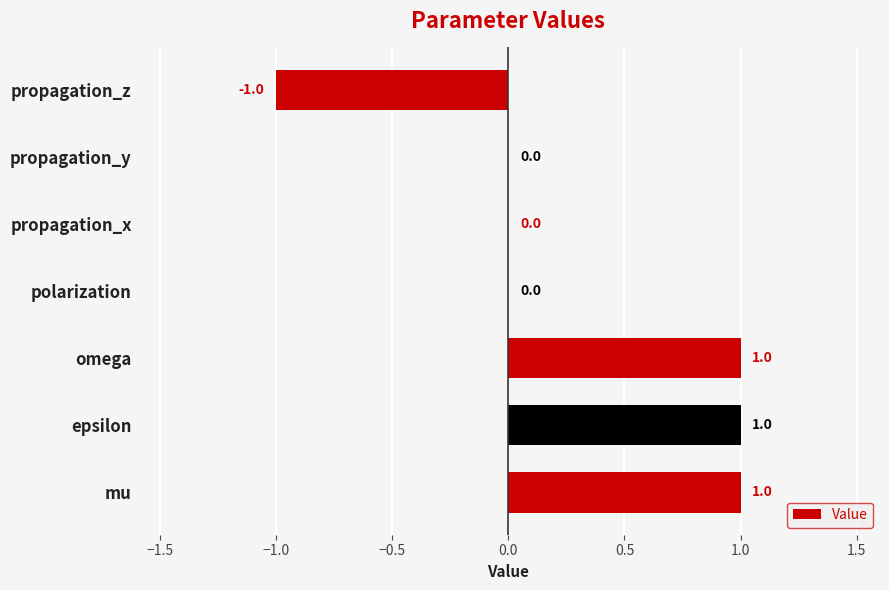

How many values are between 0 and 1?

6